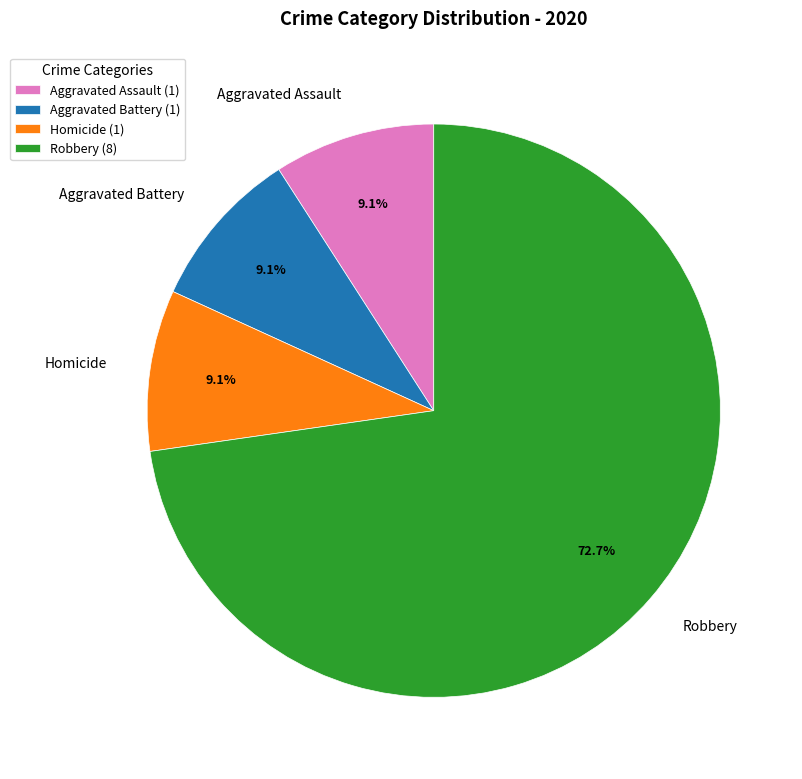

What percentage do Aggravated Battery and Homicide together represent?

18.2%